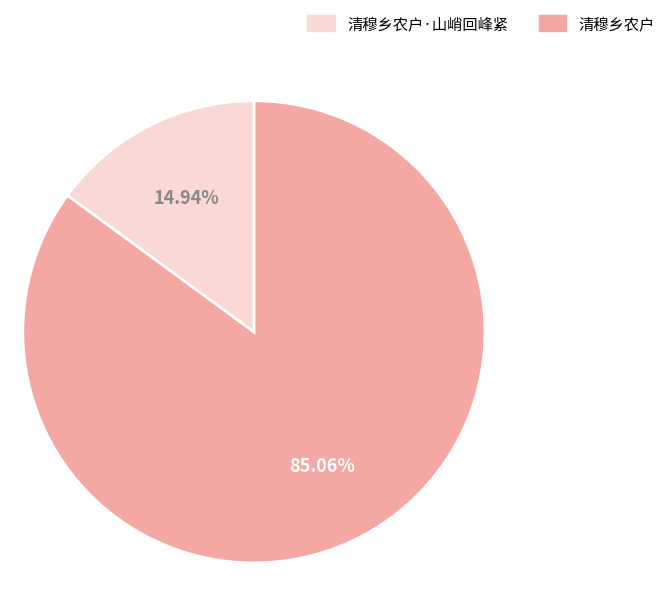

Is there a majority slice in this chart?

Yes